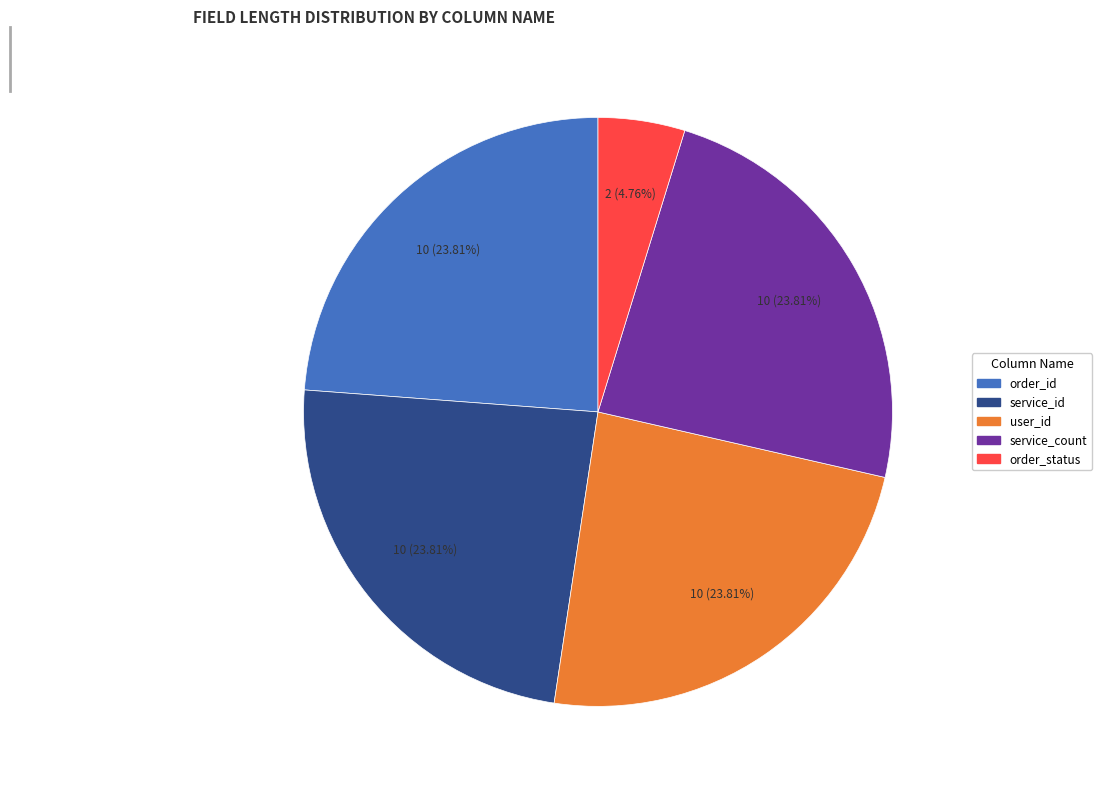

Does order_status account for over 50% of the chart?

No